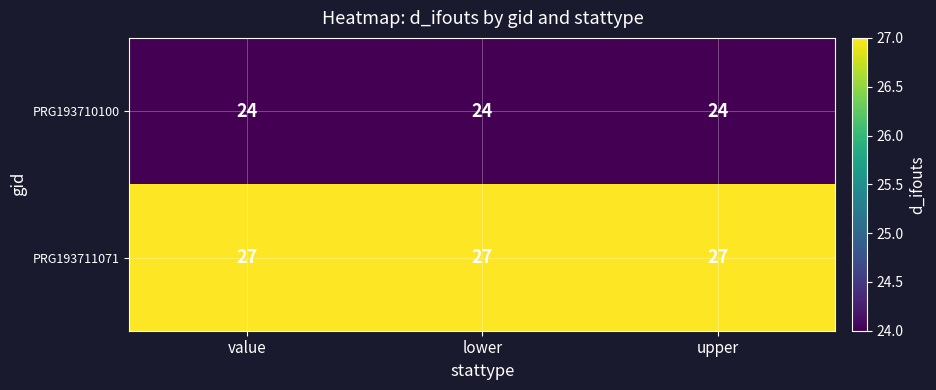

List the series in order of their peak value, lowest first.

PRG193710100, PRG193711071